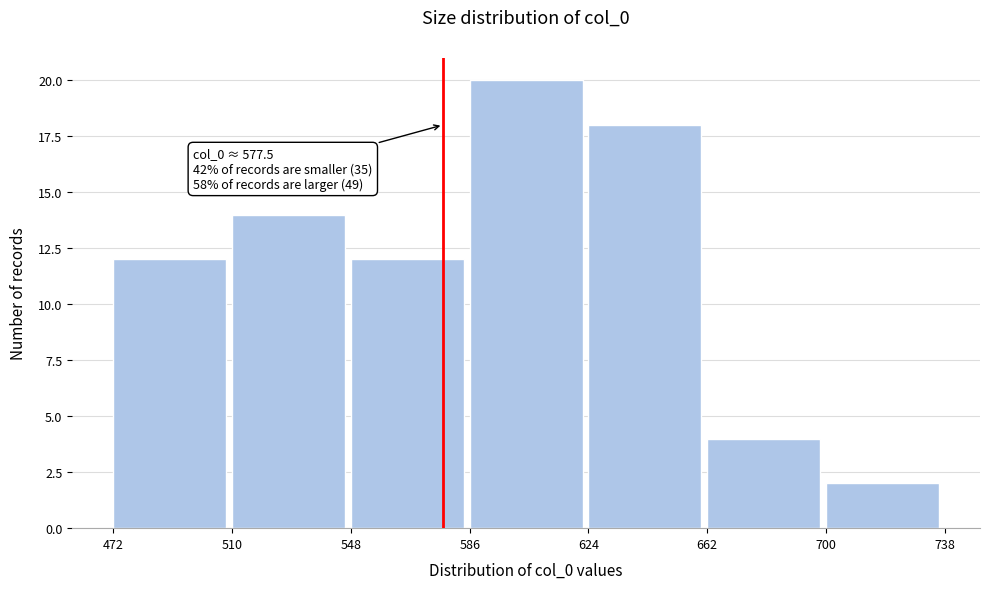

Which range on the x-axis has the tallest bar?

586 to 624